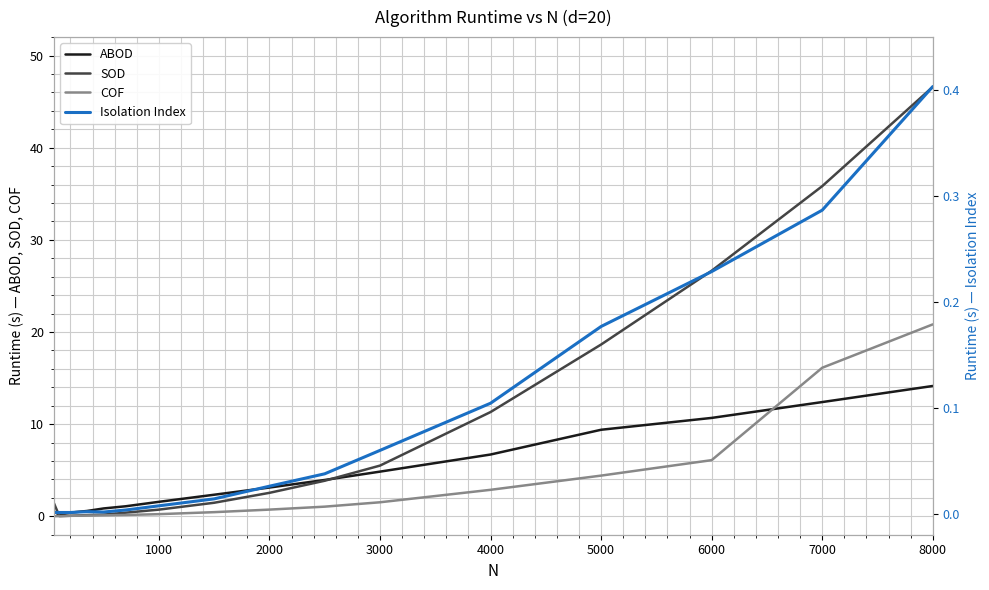

What is the difference between the second highest and second lowest values in the ABOD series?

12.0